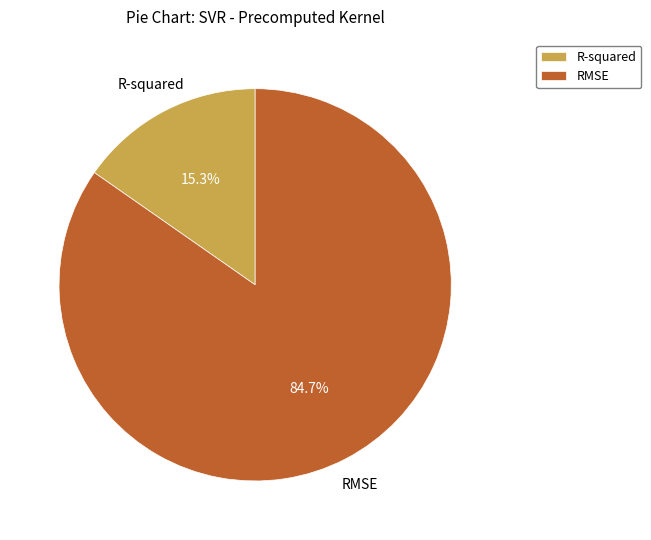

To the nearest percent, what portion does RMSE represent?

85%